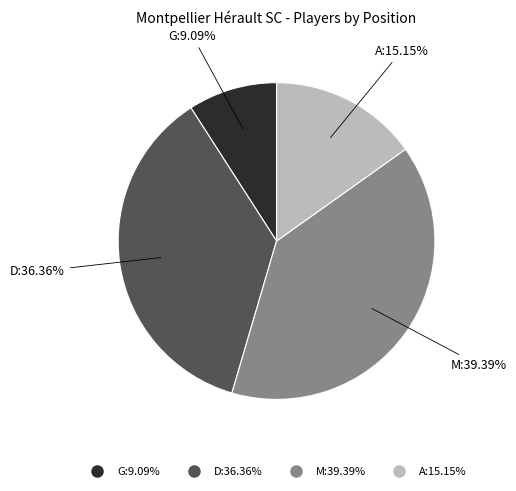

Does D account for over 50% of the chart?

No